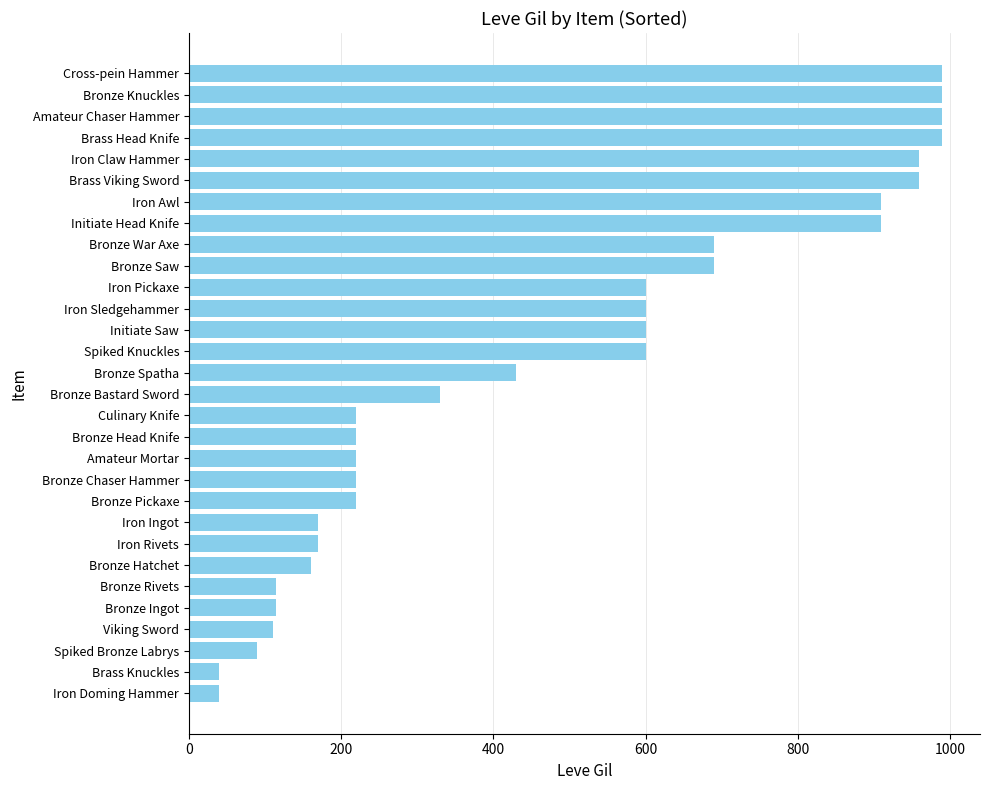

Count the number of categories in the chart.

30